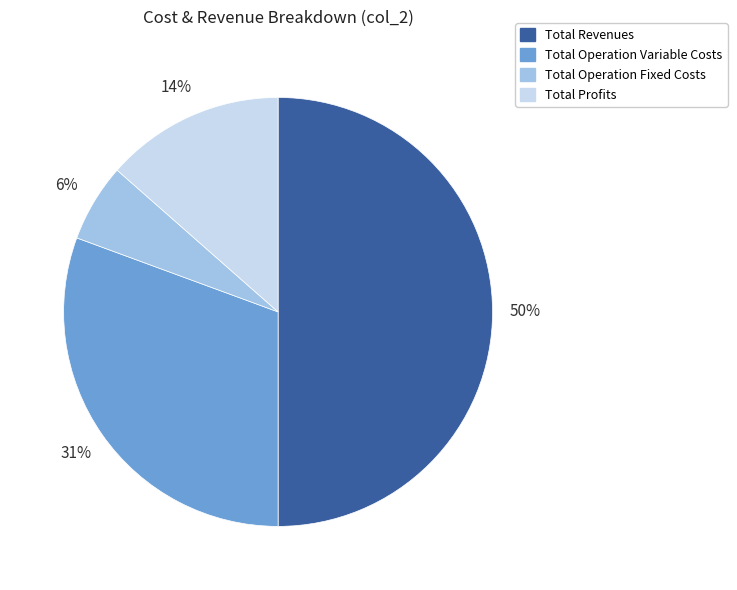

What percentage is the Total Operation Fixed Costs slice, to the nearest percent?

6%